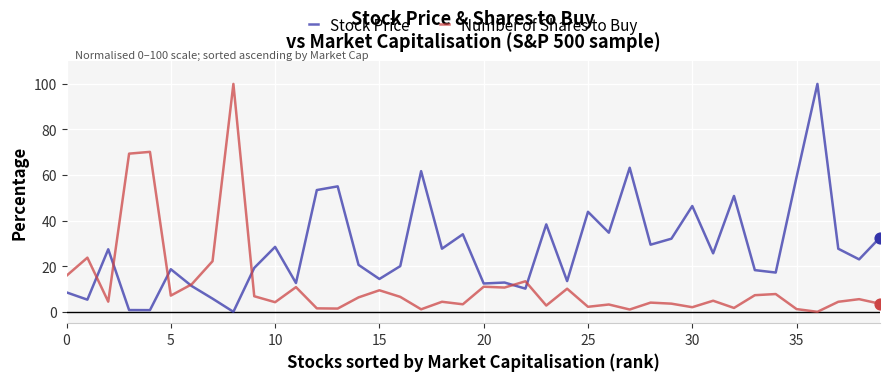

Which series has the largest total across all categories?

Stock Price